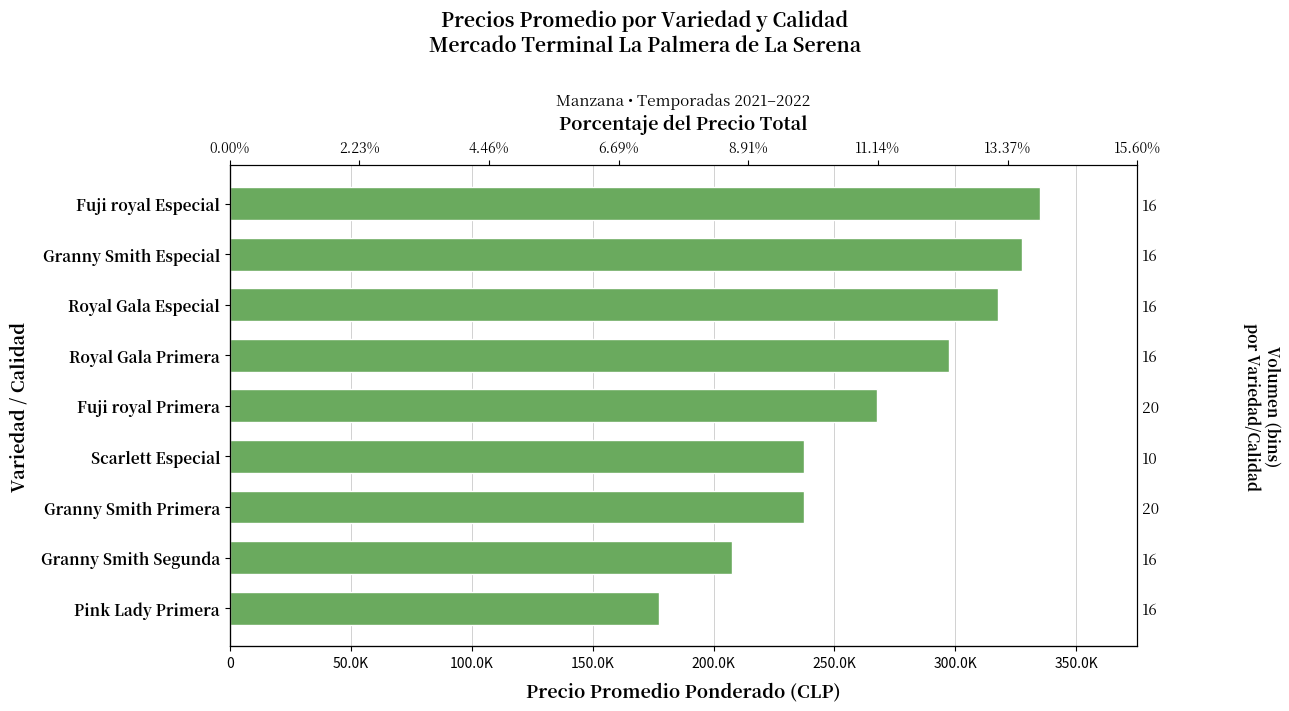

What is the greatest value displayed?

335000